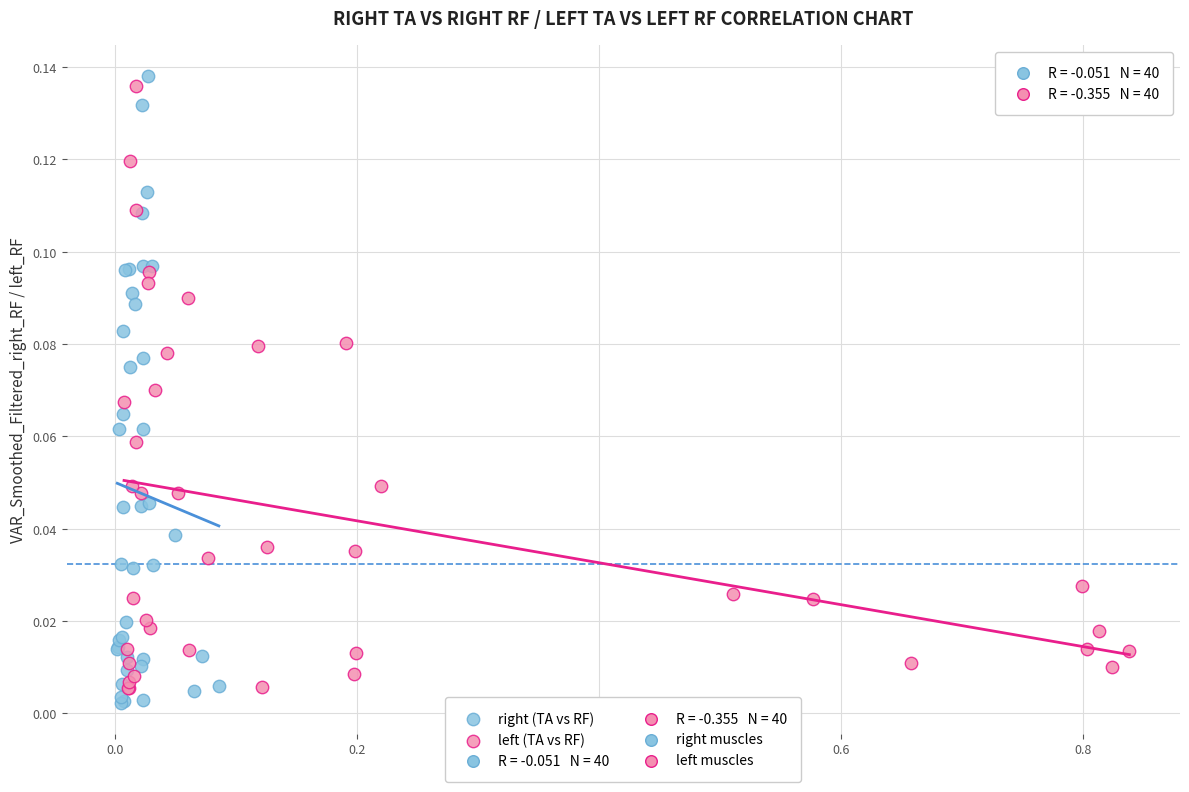

Which series has the largest Y range (max minus min)?

right (TA vs RF)